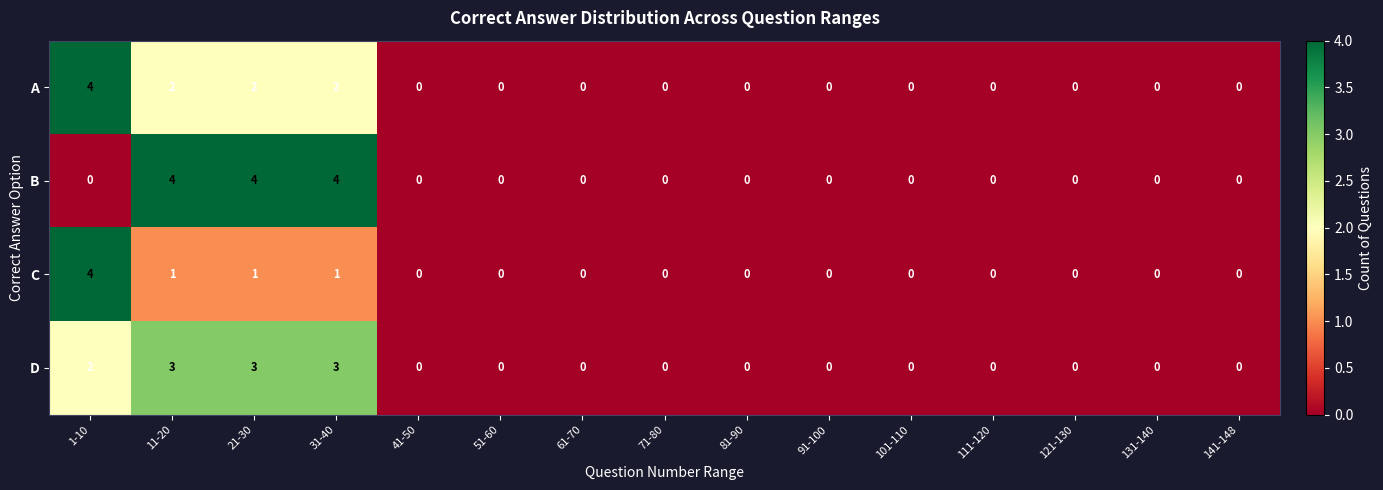

List the series in order of their overall mean, lowest first.

C, A, D, B